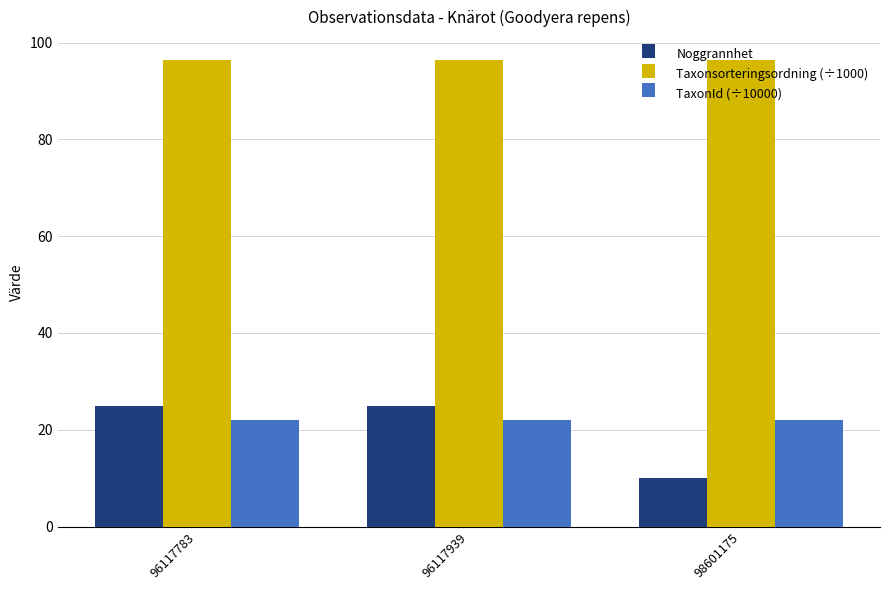

What is the value of the Taxonsorteringsordning (÷1000) bar at the 2nd from the left?

96.3